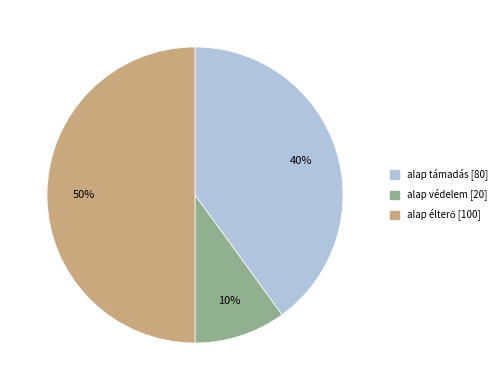

To the nearest percent, what is the difference between the largest and smallest slice percentages?

40%